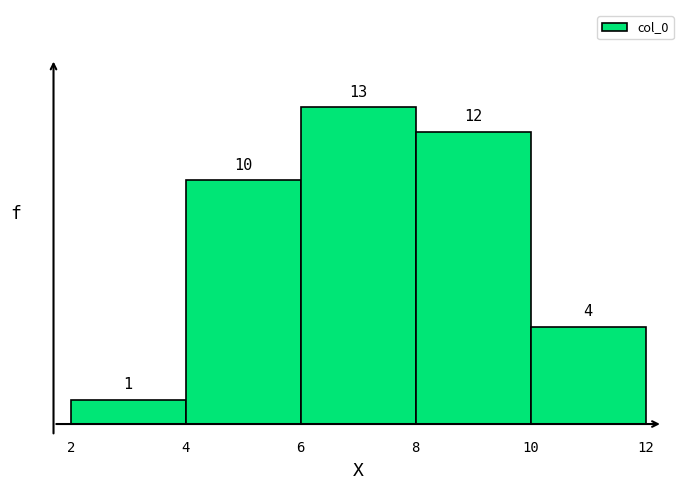

Over which range of the x-axis is the bar tallest?

6 to 8